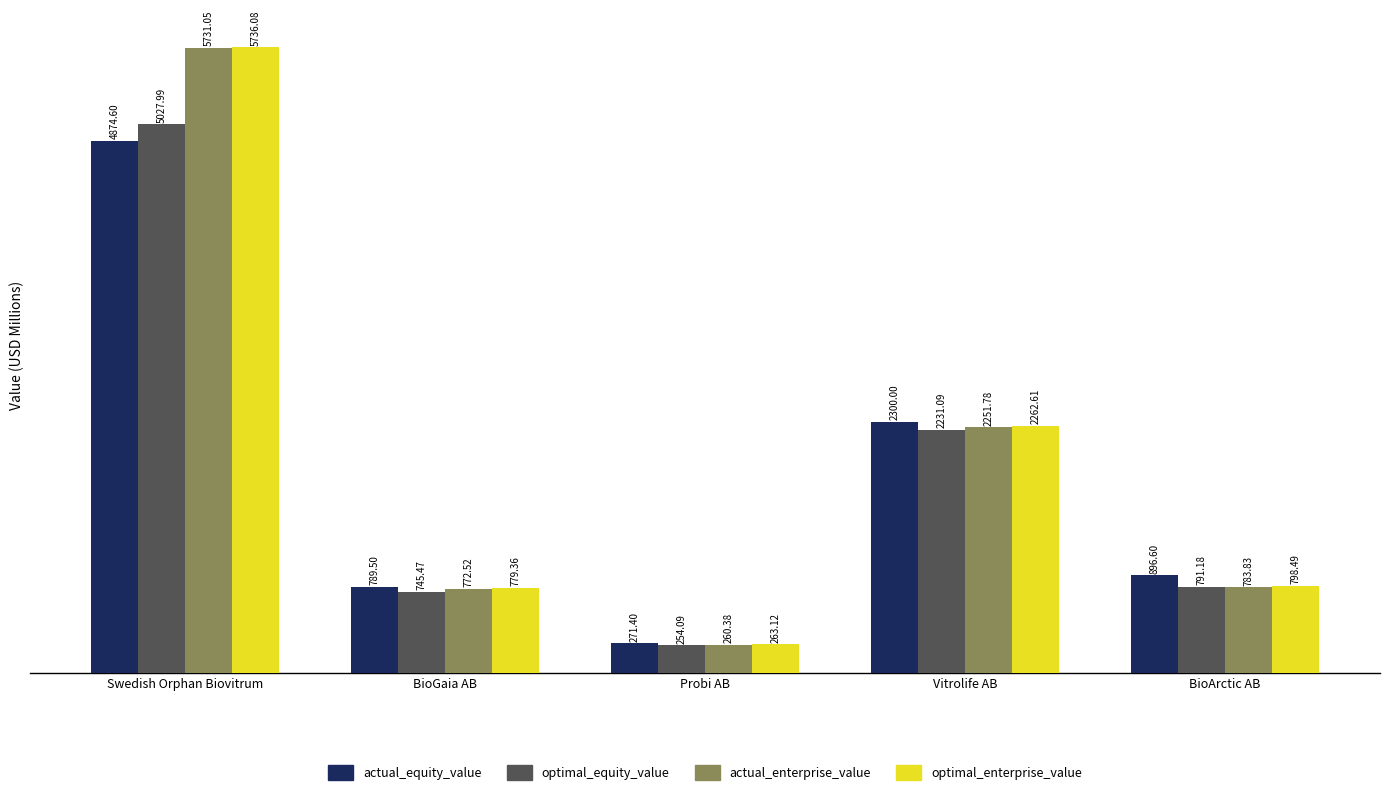

What is the difference between the highest and lowest values at Vitrolife AB?

68.9